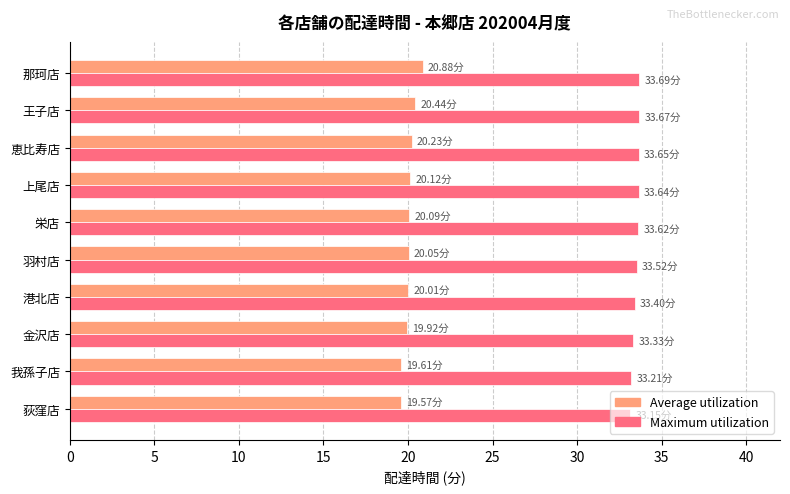

Count the Maximum utilization values in the range 33 to 34.

10